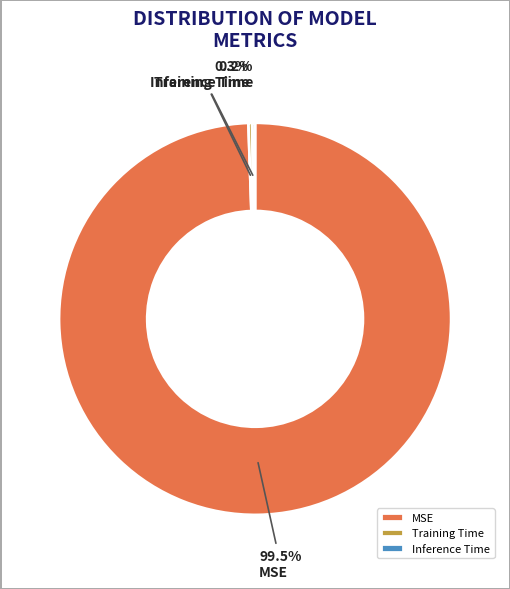

How much of the chart is everything except MSE?

0.5%